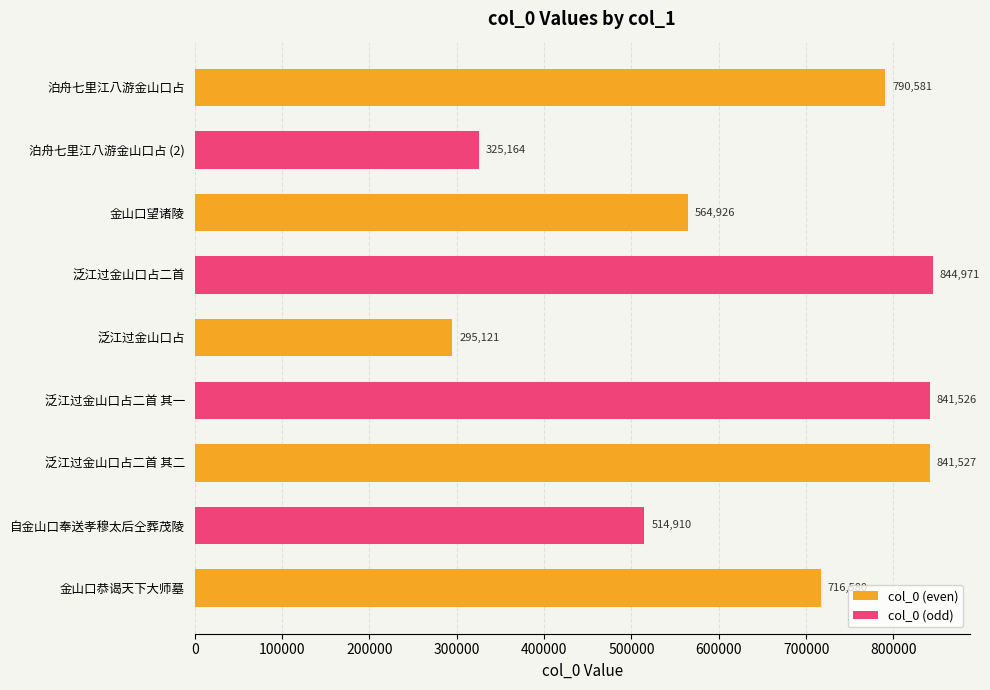

What is the label of the 2nd bar from the left?

泊舟七里江八游金山口占